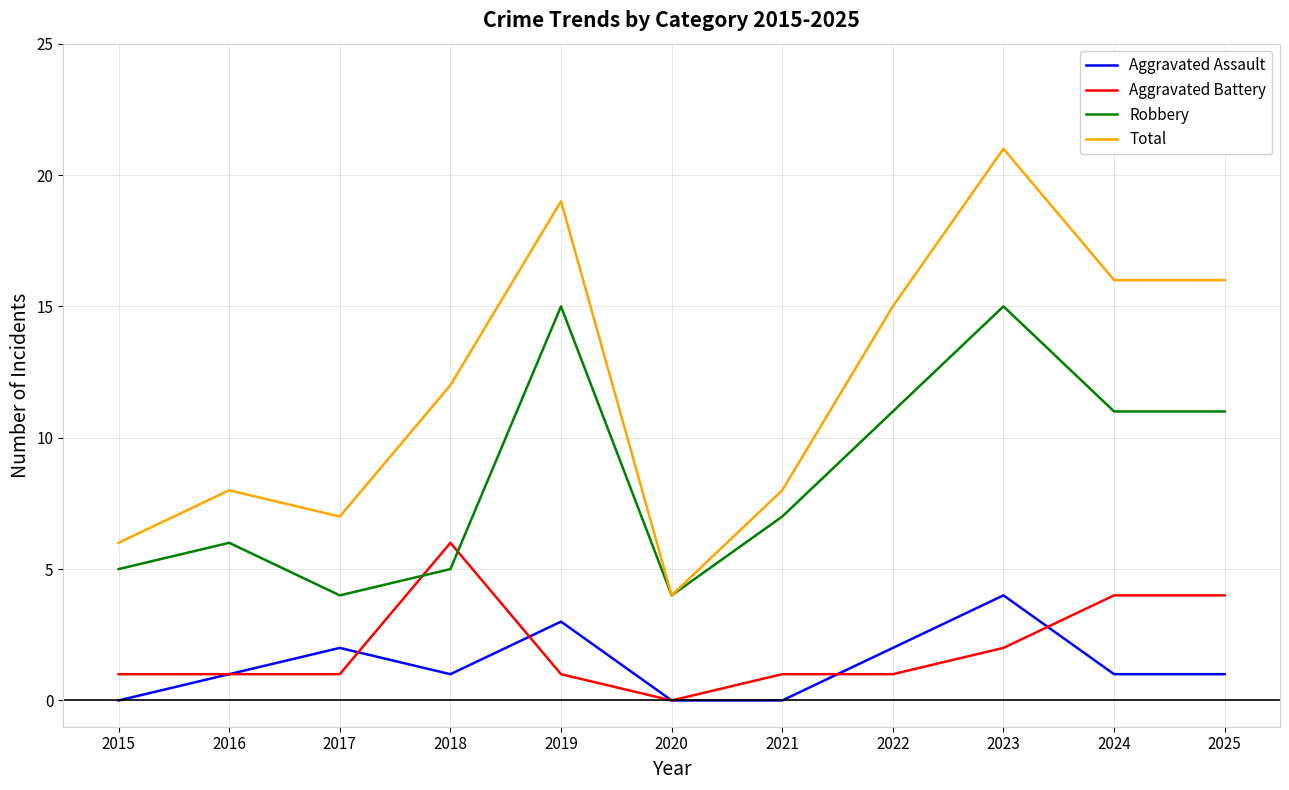

What is the spread (max minus min) of values at 2015?

6